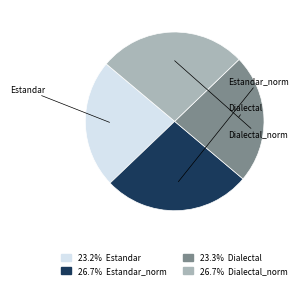

Is there a majority slice in this chart?

No